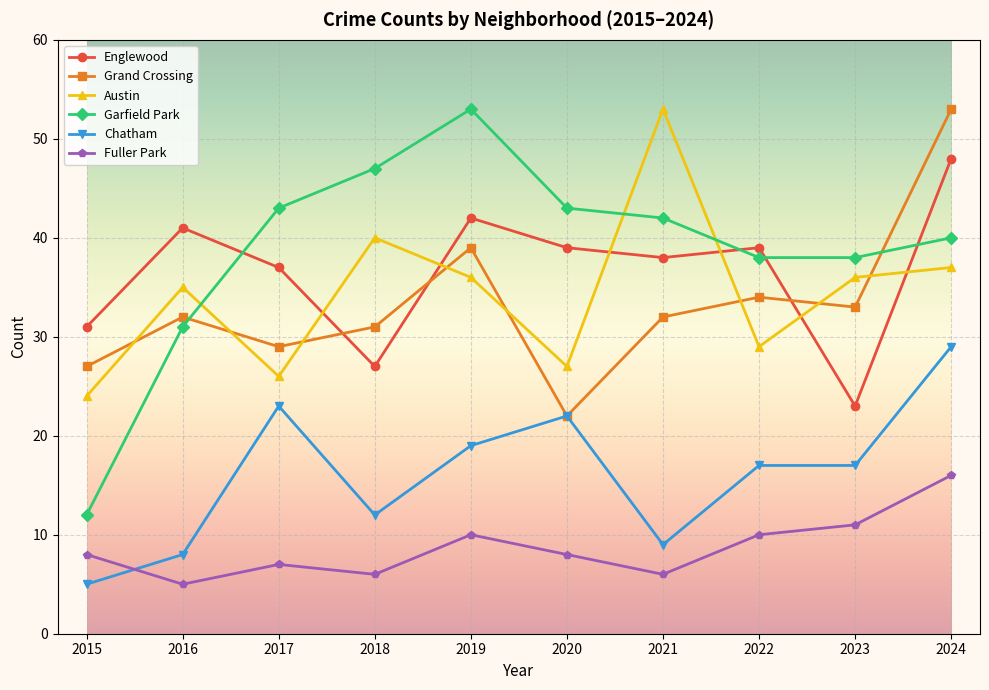

Reading left to right, list all the values displayed in this chart.

Englewood: 2015=31	2016=41	2017=37	2018=27	2019=42	2020=39	2021=38	2022=39	2023=23	2024=48
Grand Crossing: 2015=27	2016=32	2017=29	2018=31	2019=39	2020=22	2021=32	2022=34	2023=33	2024=53
Austin: 2015=24	2016=35	2017=26	2018=40	2019=36	2020=27	2021=53	2022=29	2023=36	2024=37
Garfield Park: 2015=12	2016=31	2017=43	2018=47	2019=53	2020=43	2021=42	2022=38	2023=38	2024=40
Chatham: 2015=5	2016=8	2017=23	2018=12	2019=19	2020=22	2021=9	2022=17	2023=17	2024=29
Fuller Park: 2015=8	2016=5	2017=7	2018=6	2019=10	2020=8	2021=6	2022=10	2023=11	2024=16